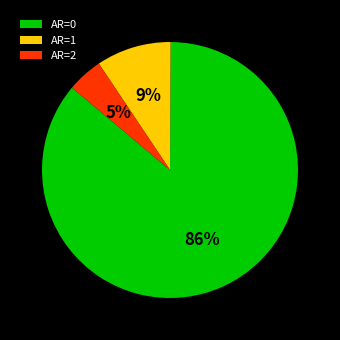

Between AR=2 and AR=1, which is larger?

AR=1